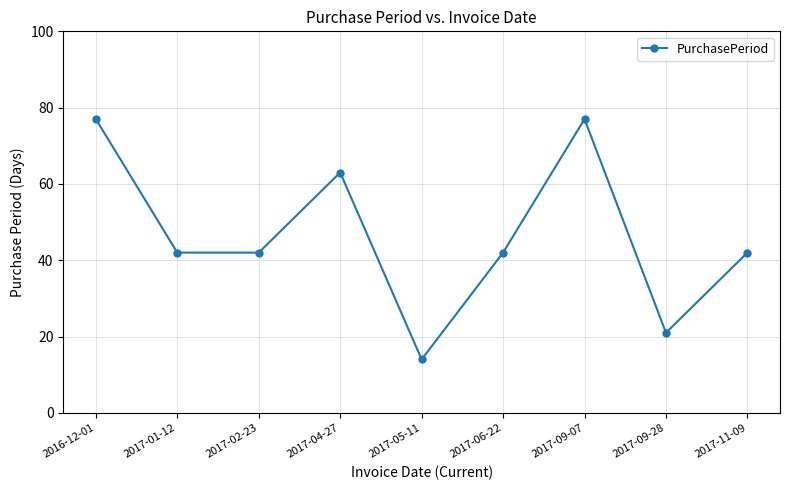

What is the difference between the values at 2017-05-11 and 2017-06-22?

28